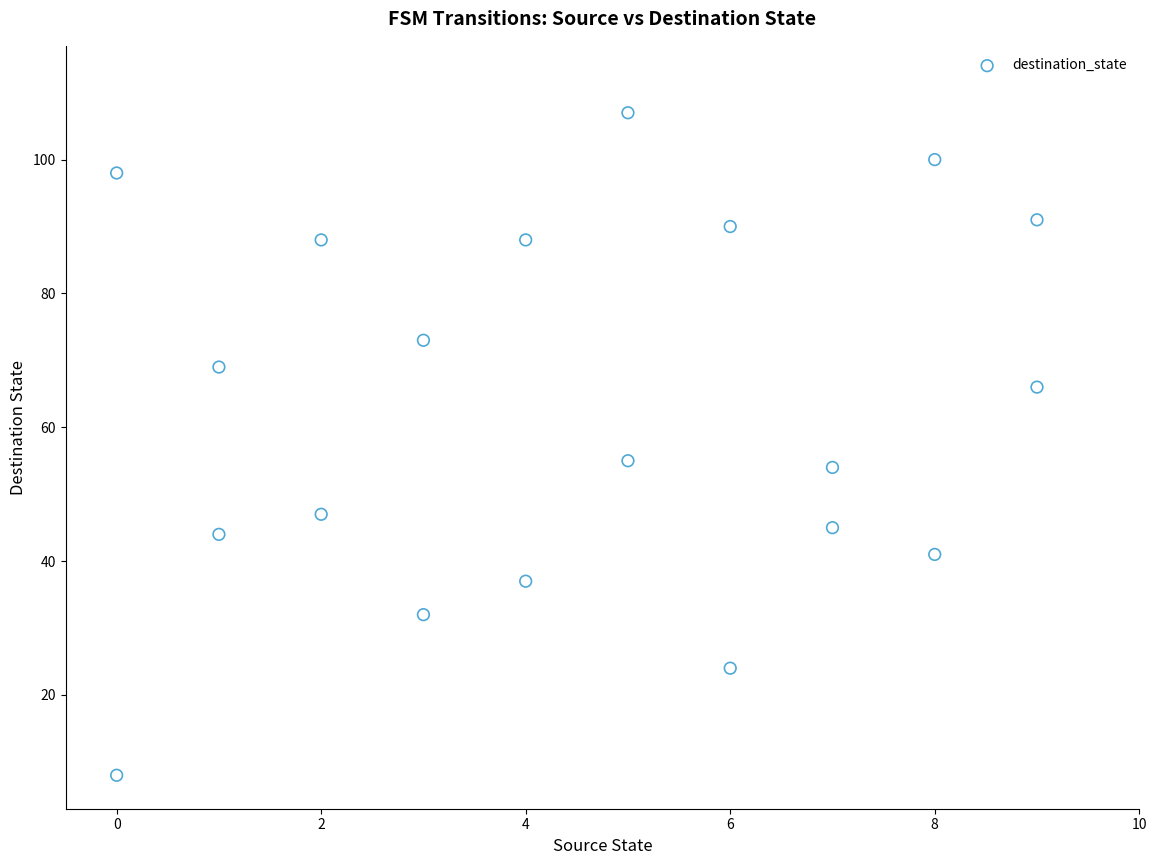

What is the range of Y values (max minus min)?

99